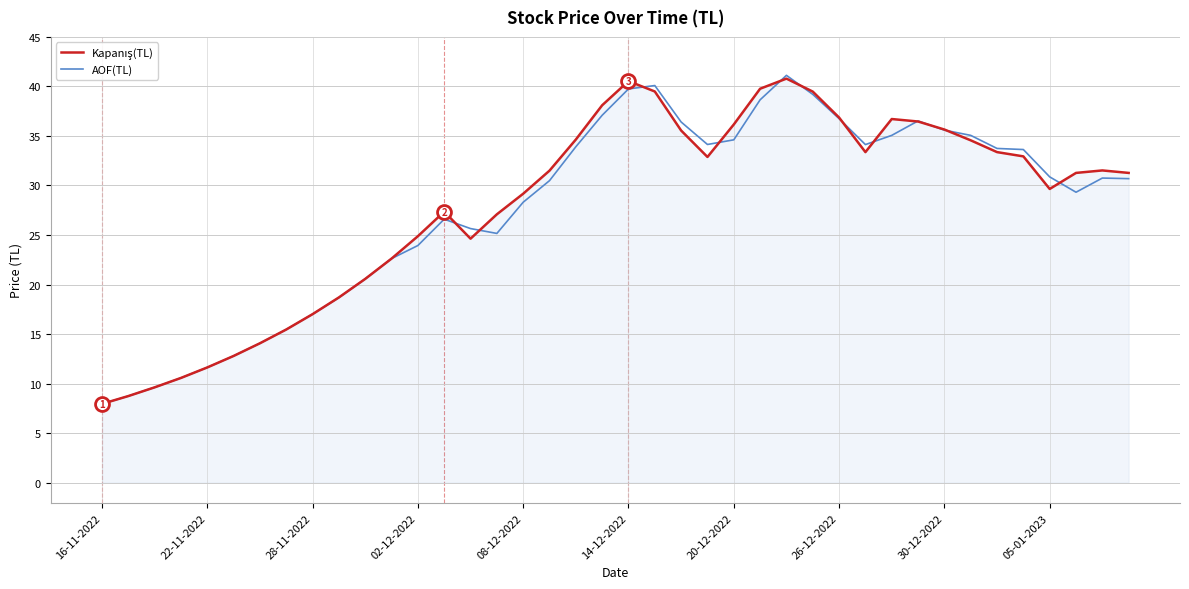

What is the highest value of the AOF(TL) series?

41.1